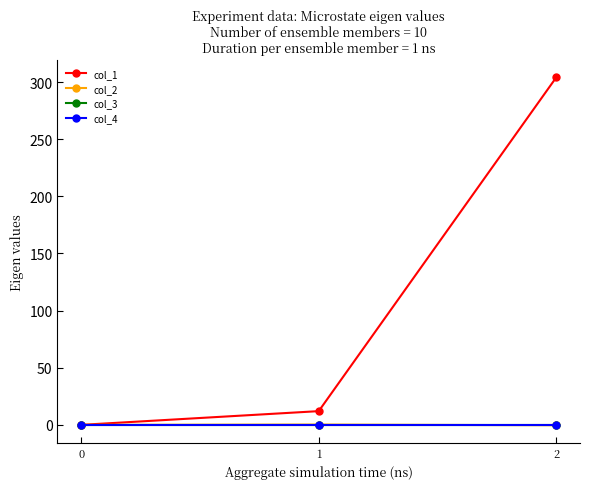

Does the chart have visible grid lines?

No